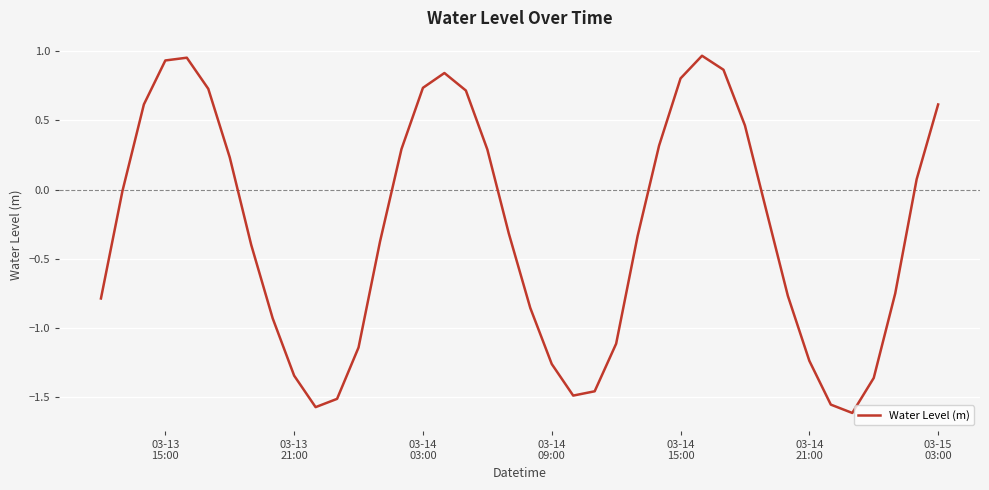

What is the difference between the maximum and minimum values?

2.6